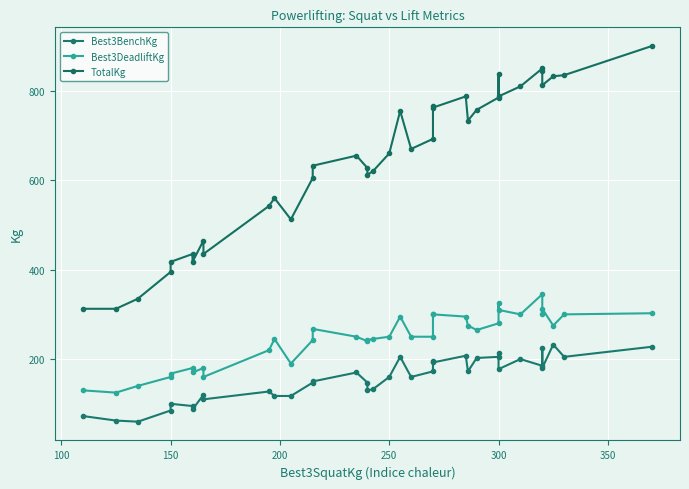

What is the value of the TotalKg point at the 17th from the left?

612.5